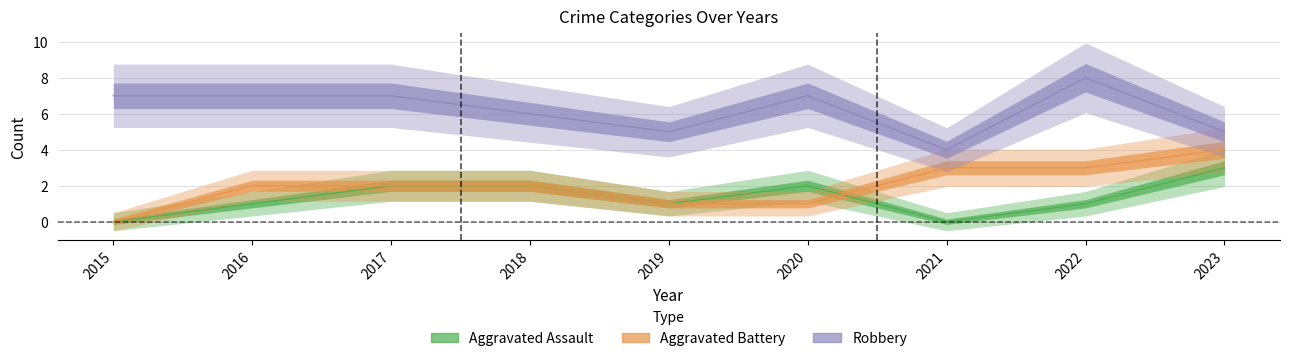

Is it true that Aggravated Assault equals 3 at 2023?

True